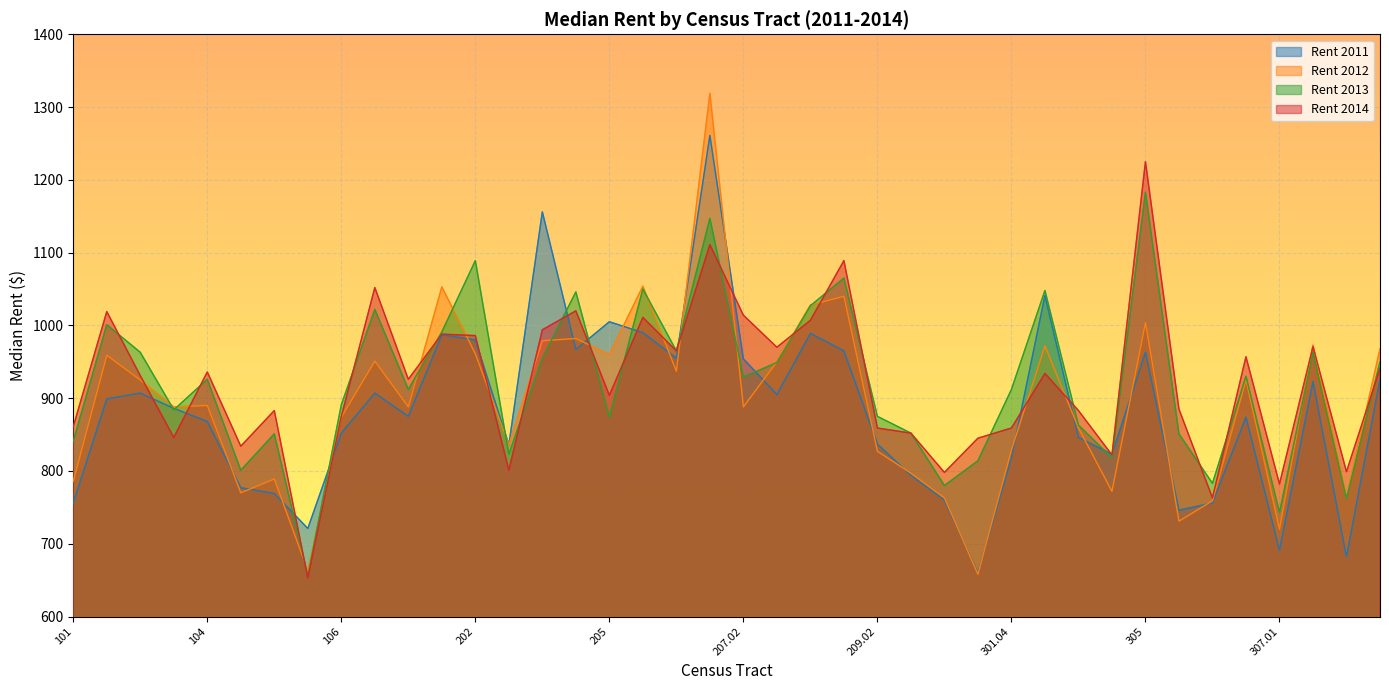

How many values in the median_rent_2011 series are below 886?

20